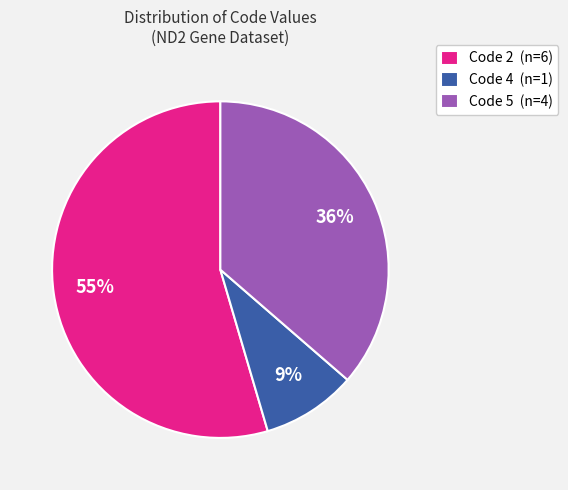

Rank the categories by value from highest to lowest.

Code 2 (n=6), Code 5 (n=4), Code 4 (n=1)